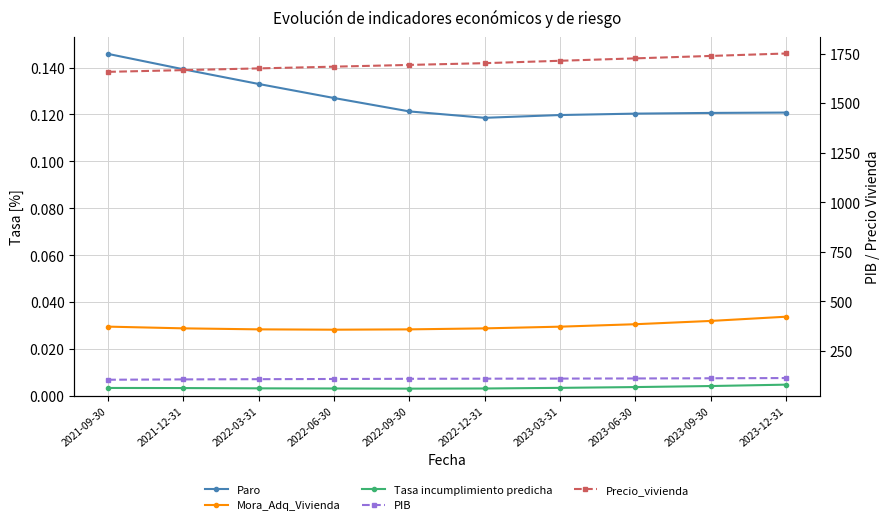

Is the value of Mora_Adq_Vivienda at 2022-03-31 greater than the value of Precio_vivienda at 2022-12-31?

No